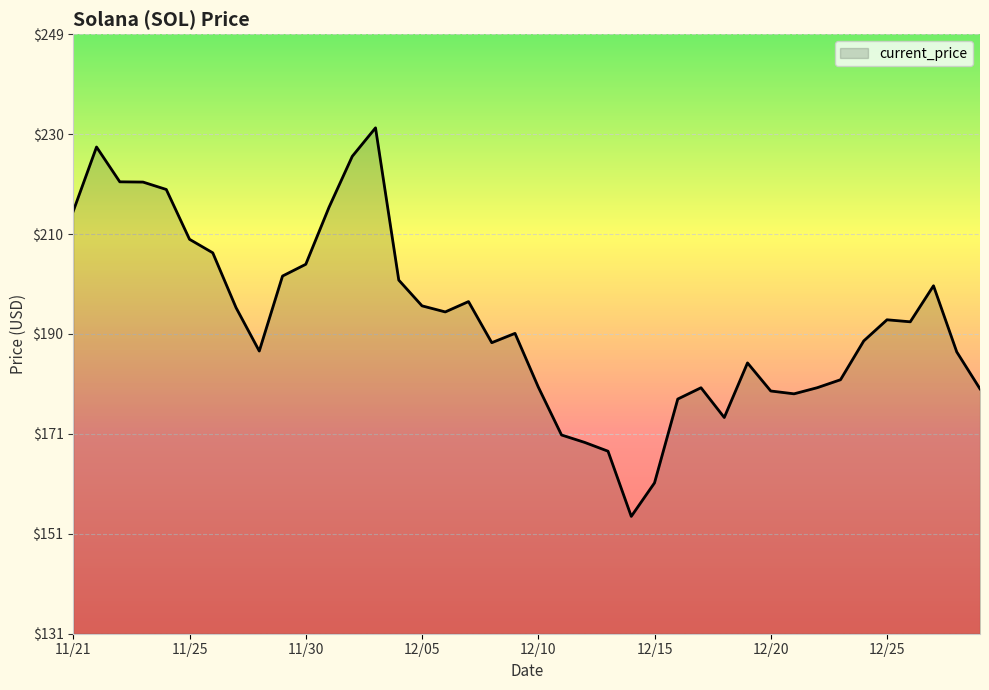

What is the smallest value displayed?

154.3